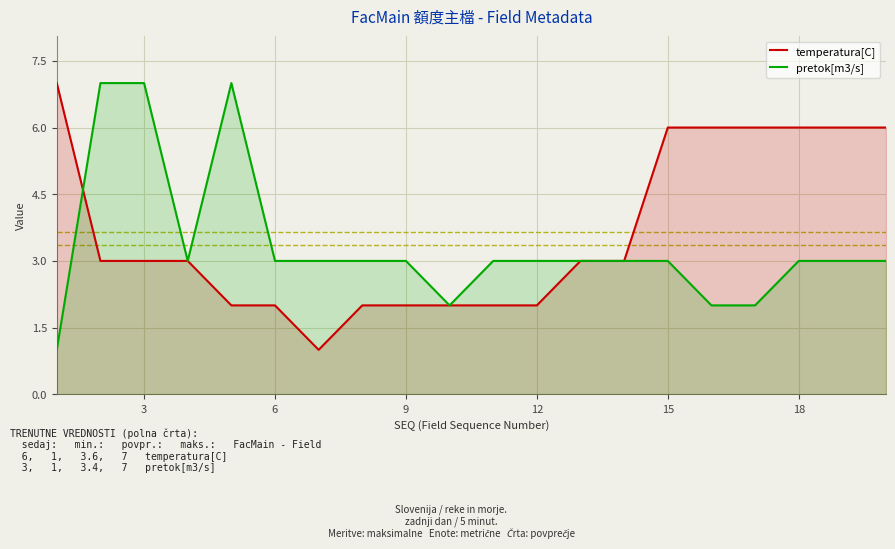

The value of pretok[m3/s] at 12 is 2. True or false?

False